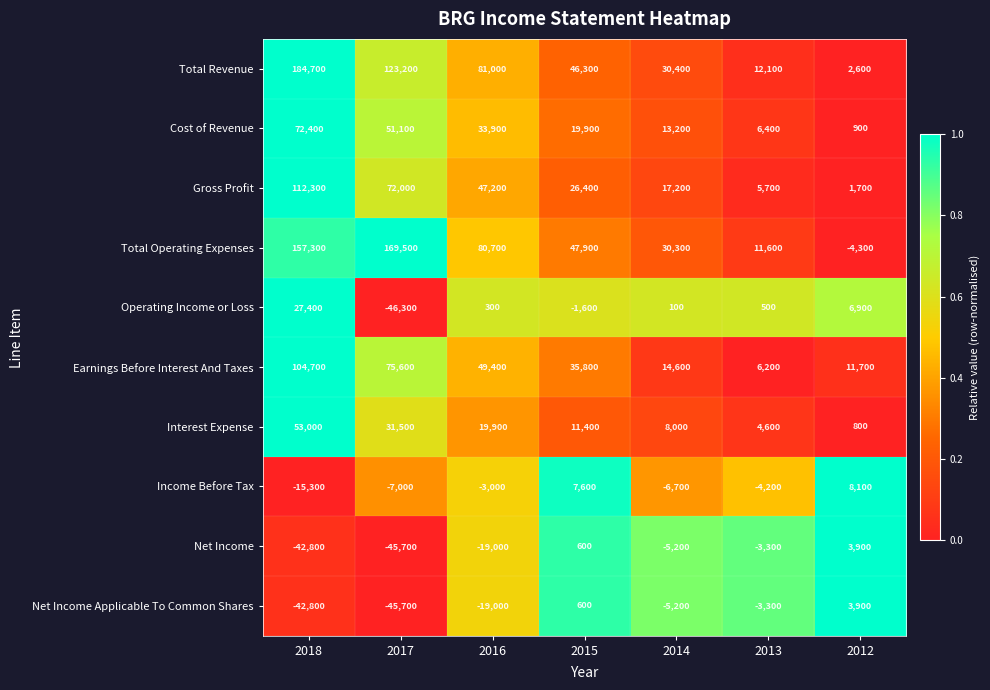

The value of Earnings Before Interest And Taxes at 2015 is 35800. True or false?

True